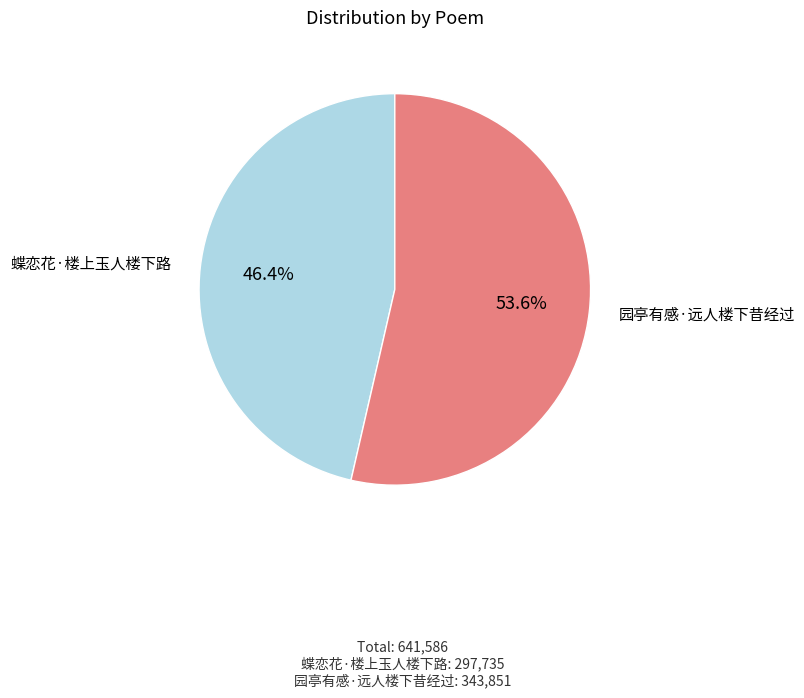

Is there a majority slice in this chart?

Yes